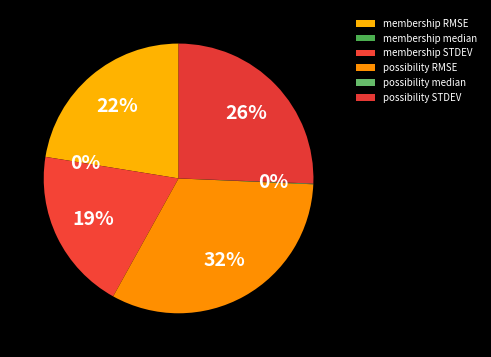

Count the number of slices in the pie.

6